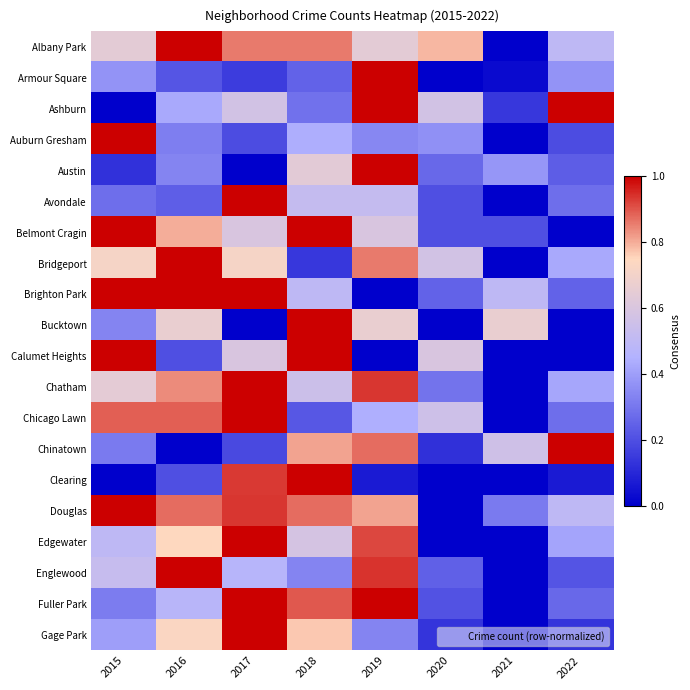

Reading left to right, transcribe all the data shown in this chart.

Albany Park: 2015=0.6	2016=1.0	2017=0.9	2018=0.9	2019=0.6	2020=0.8	2021=0.0	2022=0.5
Armour Square: 2015=0.4	2016=0.2	2017=0.2	2018=0.2	2019=1.0	2020=0.0	2021=0.0	2022=0.4
Ashburn: 2015=0.0	2016=0.4	2017=0.6	2018=0.3	2019=1.0	2020=0.6	2021=0.1	2022=1.0
Auburn Gresham: 2015=1.0	2016=0.3	2017=0.2	2018=0.4	2019=0.3	2020=0.4	2021=0.0	2022=0.2
Austin: 2015=0.1	2016=0.3	2017=0.0	2018=0.6	2019=1.0	2020=0.3	2021=0.4	2022=0.2
Avondale: 2015=0.3	2016=0.2	2017=1.0	2018=0.5	2019=0.5	2020=0.2	2021=0.0	2022=0.3
Belmont Cragin: 2015=1.0	2016=0.8	2017=0.6	2018=1.0	2019=0.6	2020=0.2	2021=0.2	2022=0.0
Bridgeport: 2015=0.7	2016=1.0	2017=0.7	2018=0.1	2019=0.9	2020=0.6	2021=0.0	2022=0.4
Brighton Park: 2015=1.0	2016=1.0	2017=1.0	2018=0.5	2019=0.0	2020=0.2	2021=0.5	2022=0.2
Bucktown: 2015=0.3	2016=0.7	2017=0.0	2018=1.0	2019=0.7	2020=0.0	2021=0.7	2022=0.0
Calumet Heights: 2015=1.0	2016=0.2	2017=0.6	2018=1.0	2019=0.0	2020=0.6	2021=0.0	2022=0.0
Chatham: 2015=0.6	2016=0.8	2017=1.0	2018=0.5	2019=0.9	2020=0.3	2021=0.0	2022=0.4
Chicago Lawn: 2015=0.9	2016=0.9	2017=1.0	2018=0.2	2019=0.4	2020=0.6	2021=0.0	2022=0.3
Chinatown: 2015=0.3	2016=0.0	2017=0.2	2018=0.8	2019=0.9	2020=0.1	2021=0.6	2022=1.0
Clearing: 2015=0.0	2016=0.2	2017=0.9	2018=1.0	2019=0.1	2020=0.0	2021=0.0	2022=0.1
Douglas: 2015=1.0	2016=0.9	2017=0.9	2018=0.9	2019=0.8	2020=0.0	2021=0.3	2022=0.5
Edgewater: 2015=0.5	2016=0.7	2017=1.0	2018=0.6	2019=0.9	2020=0.0	2021=0.0	2022=0.4
Englewood: 2015=0.5	2016=1.0	2017=0.5	2018=0.3	2019=0.9	2020=0.2	2021=0.0	2022=0.2
Fuller Park: 2015=0.3	2016=0.5	2017=1.0	2018=0.9	2019=1.0	2020=0.2	2021=0.0	2022=0.3
Gage Park: 2015=0.4	2016=0.7	2017=1.0	2018=0.8	2019=0.3	2020=0.1	2021=0.0	2022=0.1